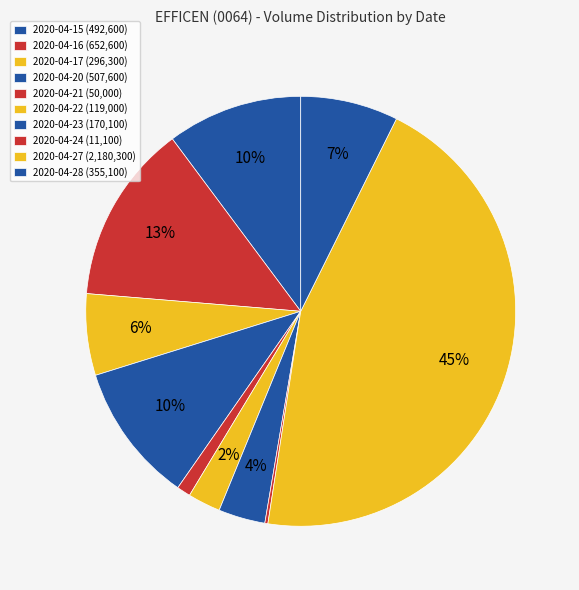

What is the change in value from 2020-04-17 to 2020-04-21?

-246300